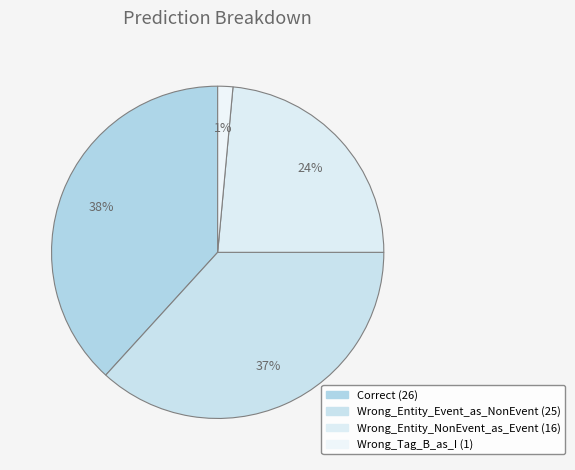

How many slices are in this pie chart?

4